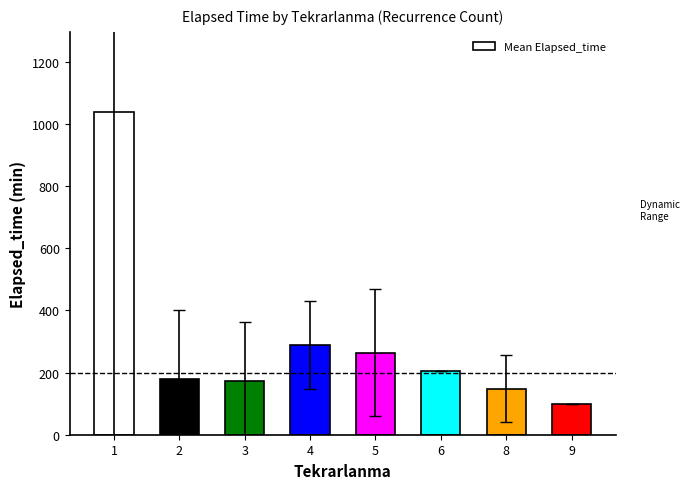

What is the maximum value shown in the chart?

1037.3